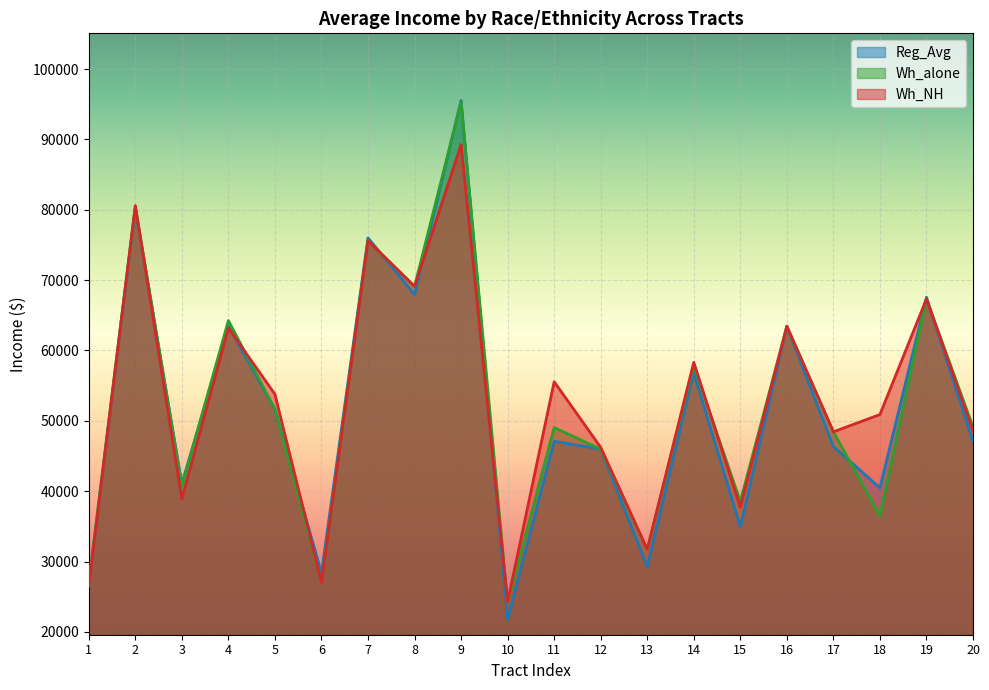

Which has a higher value, 8 or 4?

8